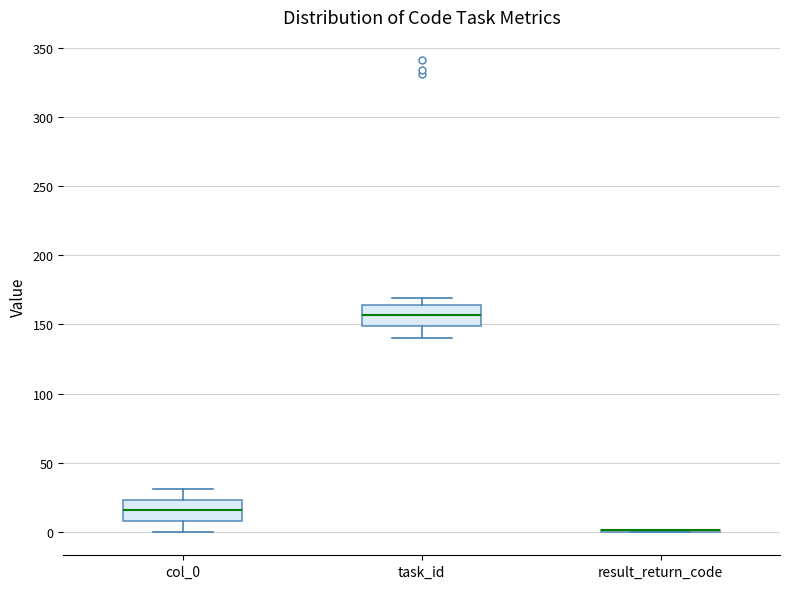

Reading left to right, read every box against the y-axis: the position of its median line, the range the box covers, and the ends of its whiskers. The values are not printed on the chart, so give them approximately, as read against the axis.

col_0: median 15, box 10 to 25, whiskers 0 to 30
task_id: median 155, box 150 to 165, whiskers 140 to 170
result_return_code: box collapsed to a line at 0, whiskers 0 to 0